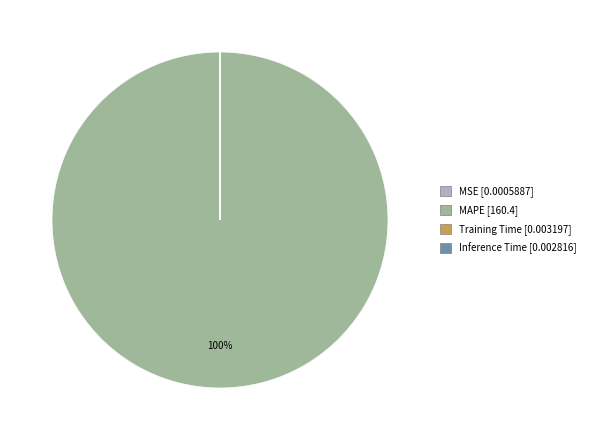

Which category accounts for the majority?

MAPE